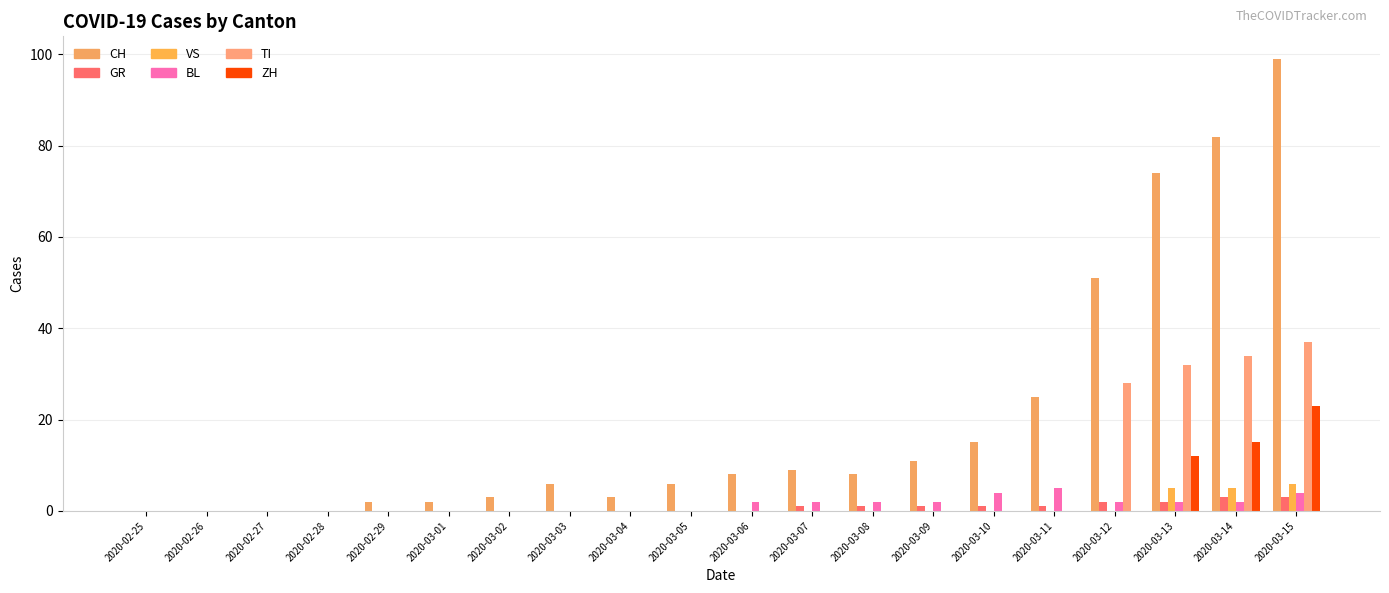

How many series are shown in this chart?

6